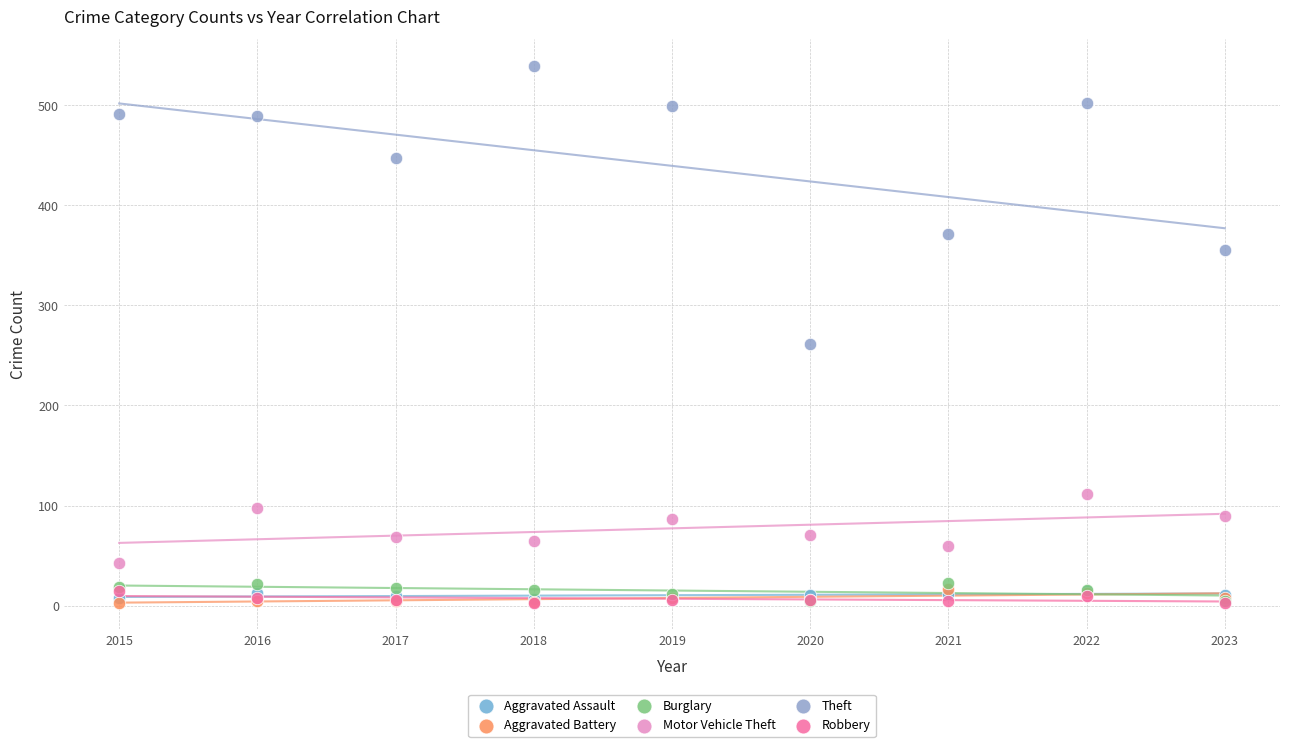

Which series reaches the maximum Y coordinate?

Theft